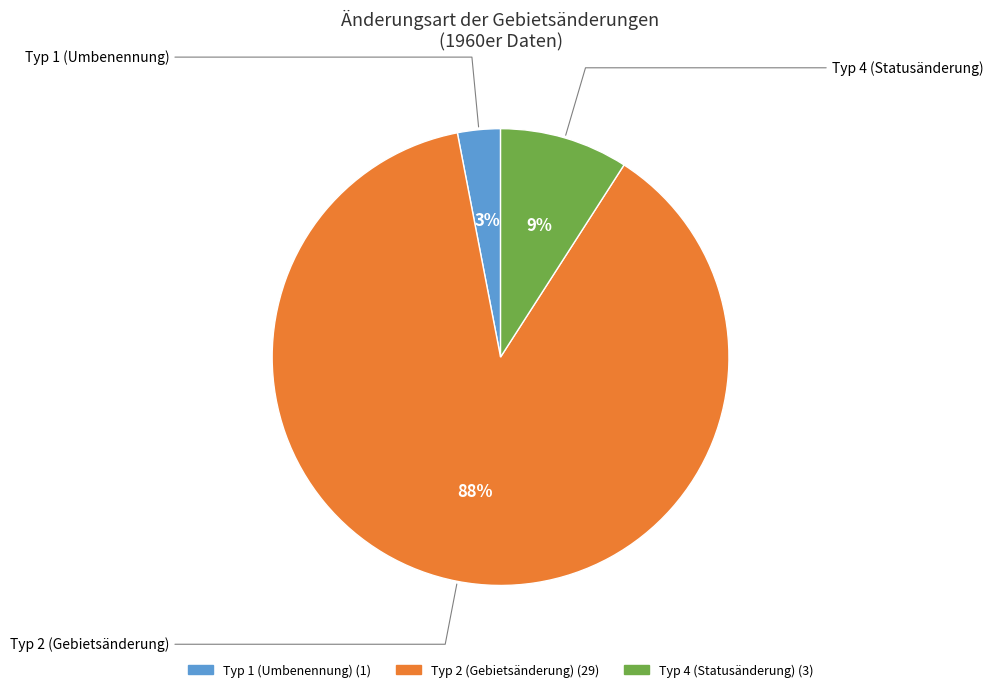

Does any single category account for the majority?

Yes